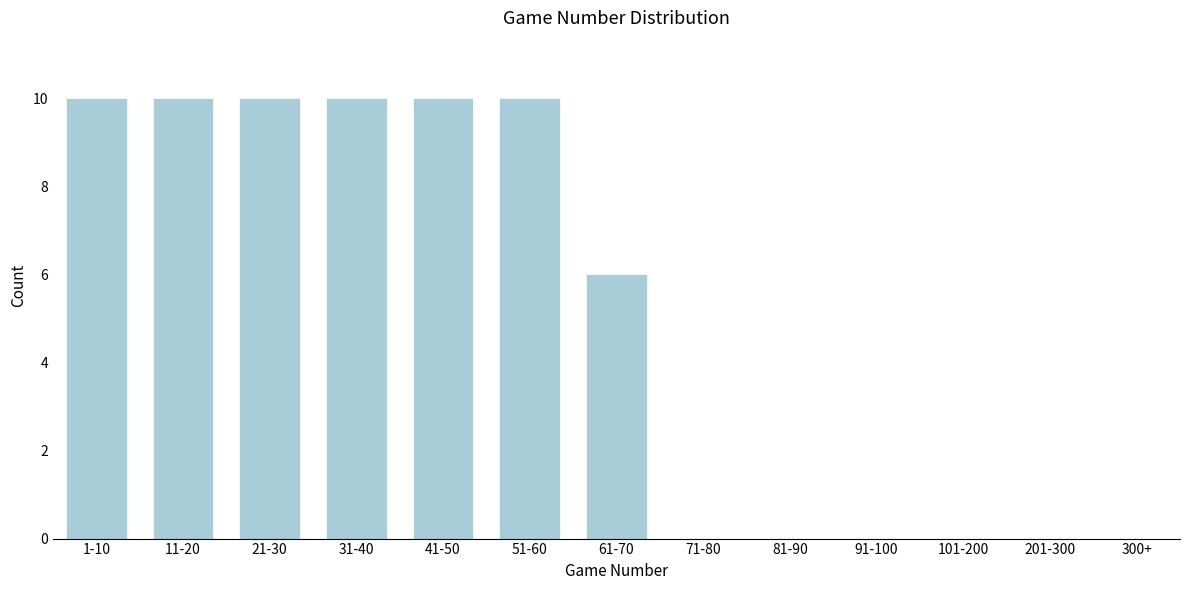

Reading left to right, what are all the values shown in this chart?

1-10=10	11-20=10	21-30=10	31-40=10	41-50=10	51-60=10	61-70=6	71-80=0	81-90=0	91-100=0	101-200=0	201-300=0	300+=0